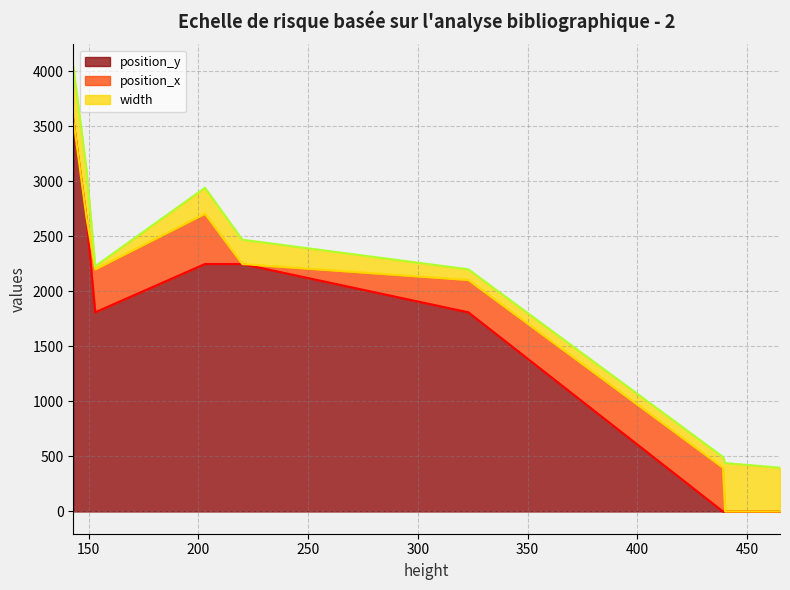

What is the difference between the highest and lowest values at 149?

2672